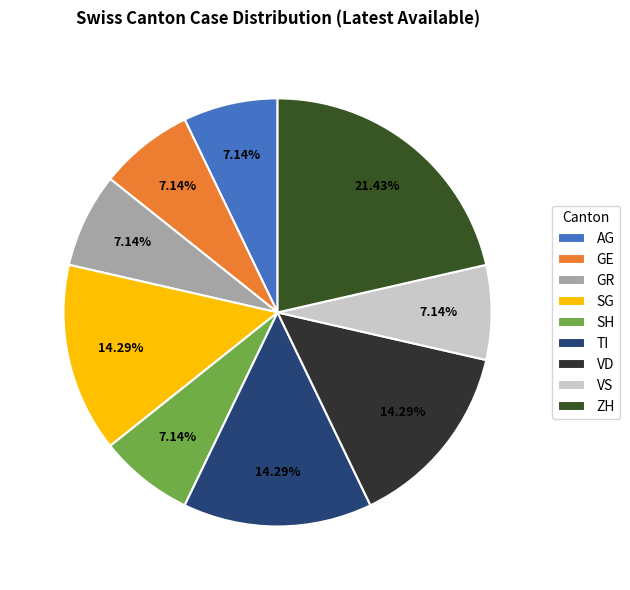

To the nearest percent, what is the combined percentage of VD and GR?

21%